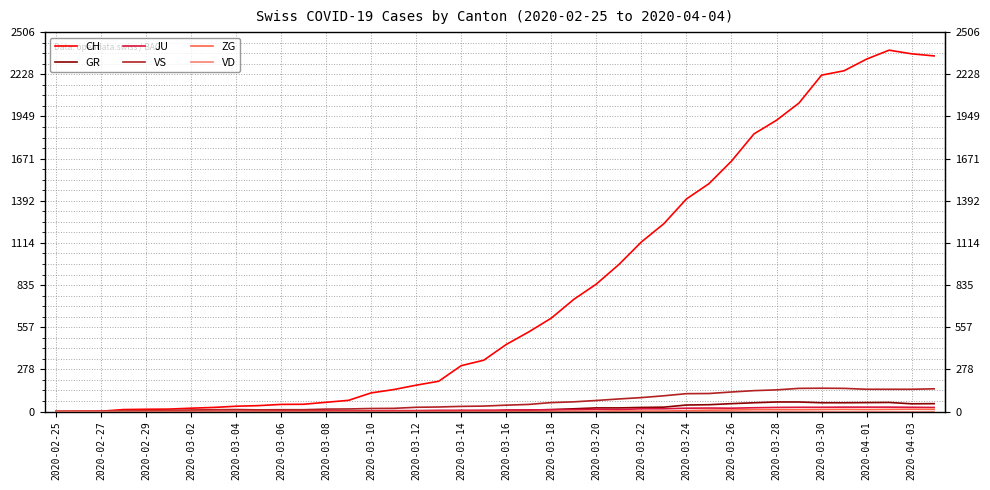

What is the greatest value displayed?

2387